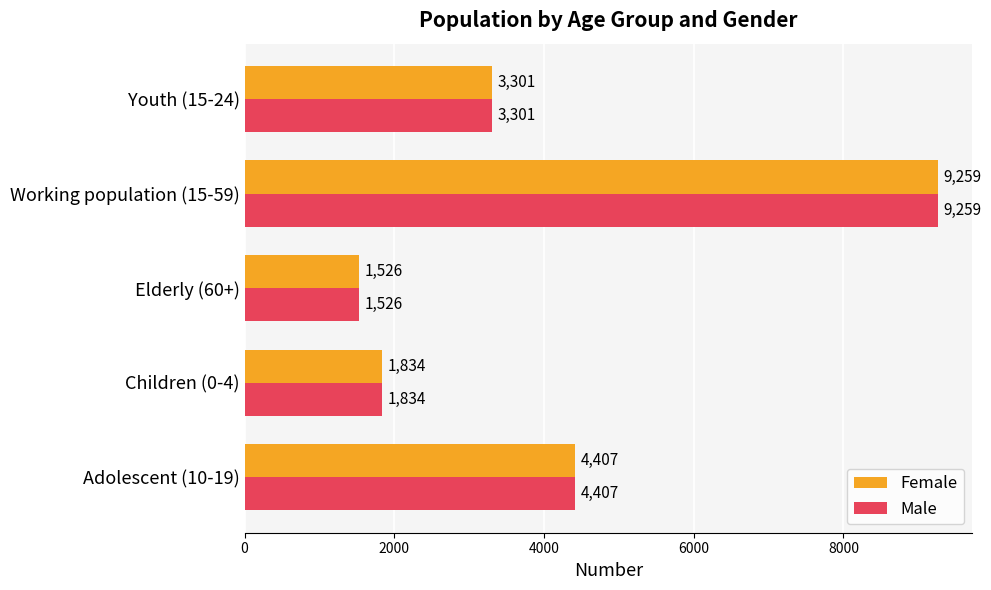

List the labels in order of Male value, smallest first.

Elderly (60+), Children (0-4), Youth (15-24), Adolescent (10-19), Working population (15-59)